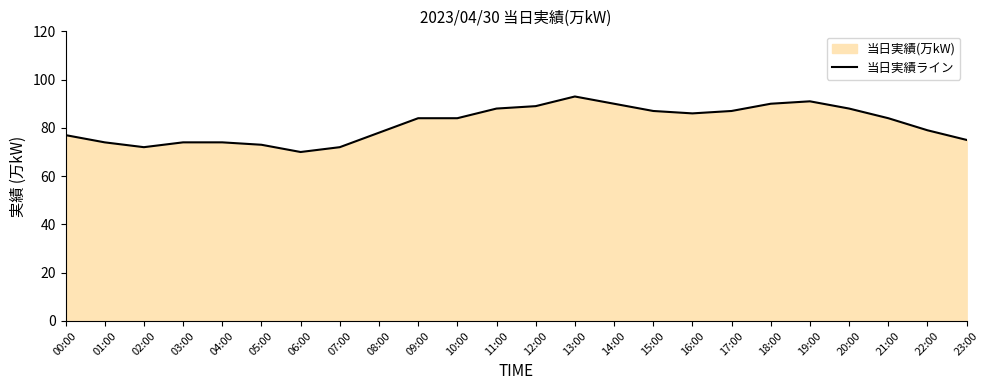

What is the change in value from 08:00 to 10:00?

+6